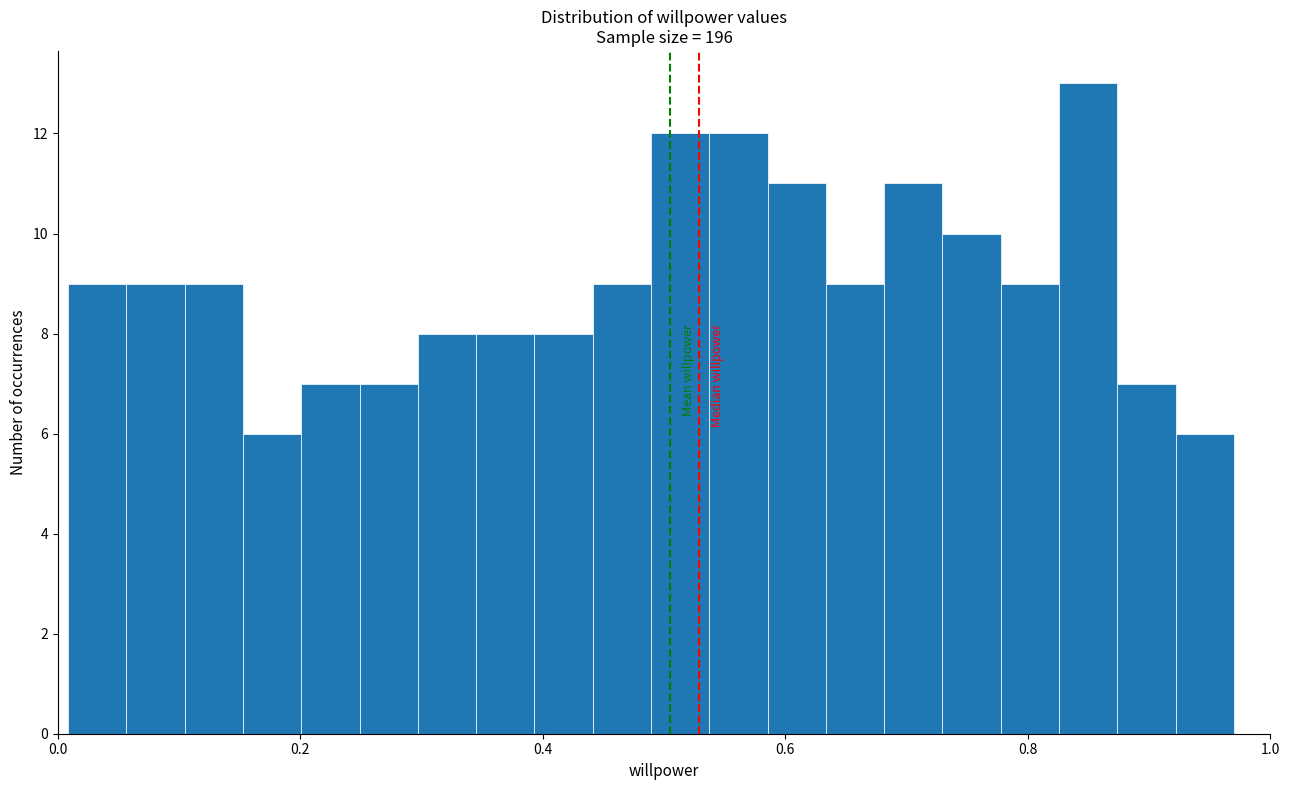

Around what value on the x-axis is the tallest bar? Give the approximate position of its centre, as read against the axis.

0.84